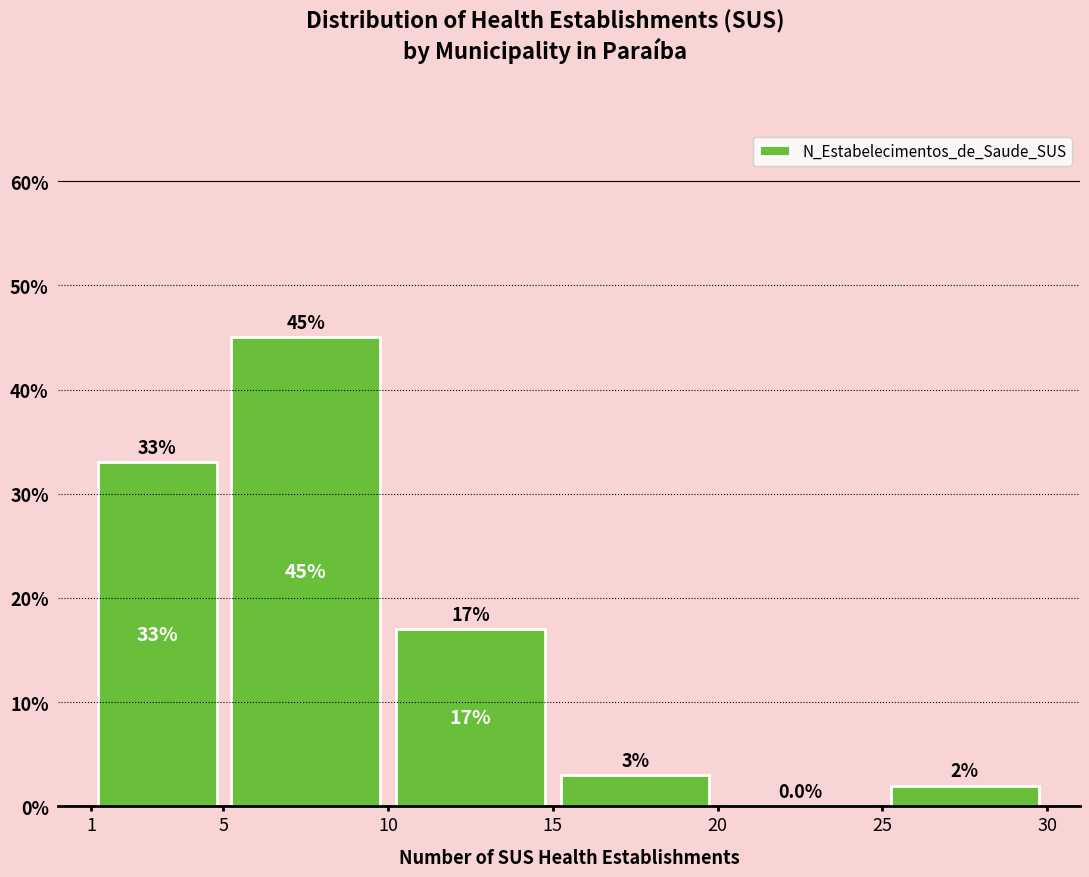

What is the height of the bar covering 10 to 15 on the x-axis?

17.0